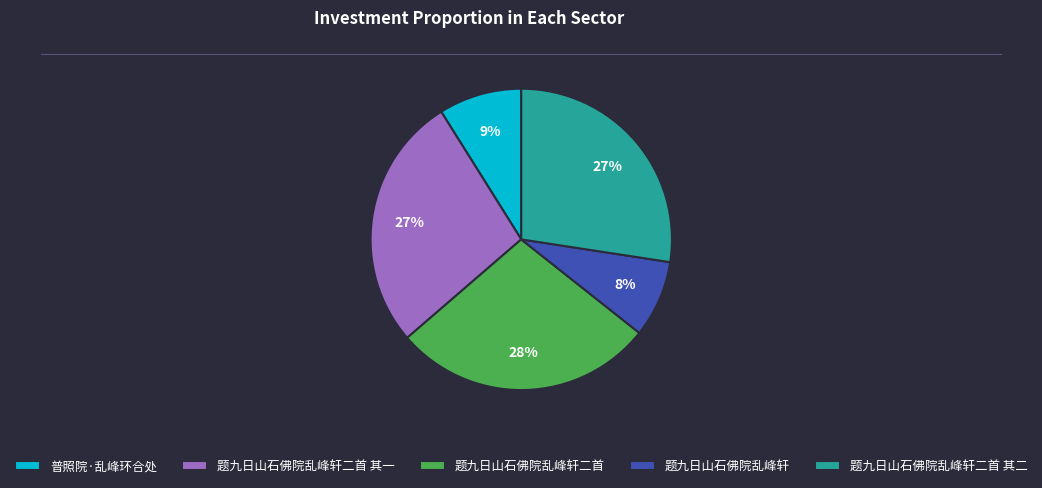

What is the largest slice in the pie chart?

题九日山石佛院乱峰轩二首